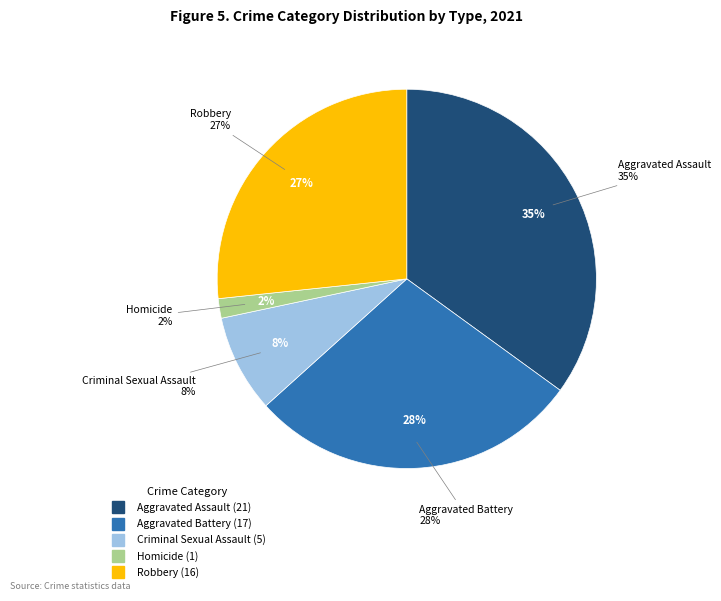

To the nearest percent, what portion does Criminal Sexual Assault represent?

8%